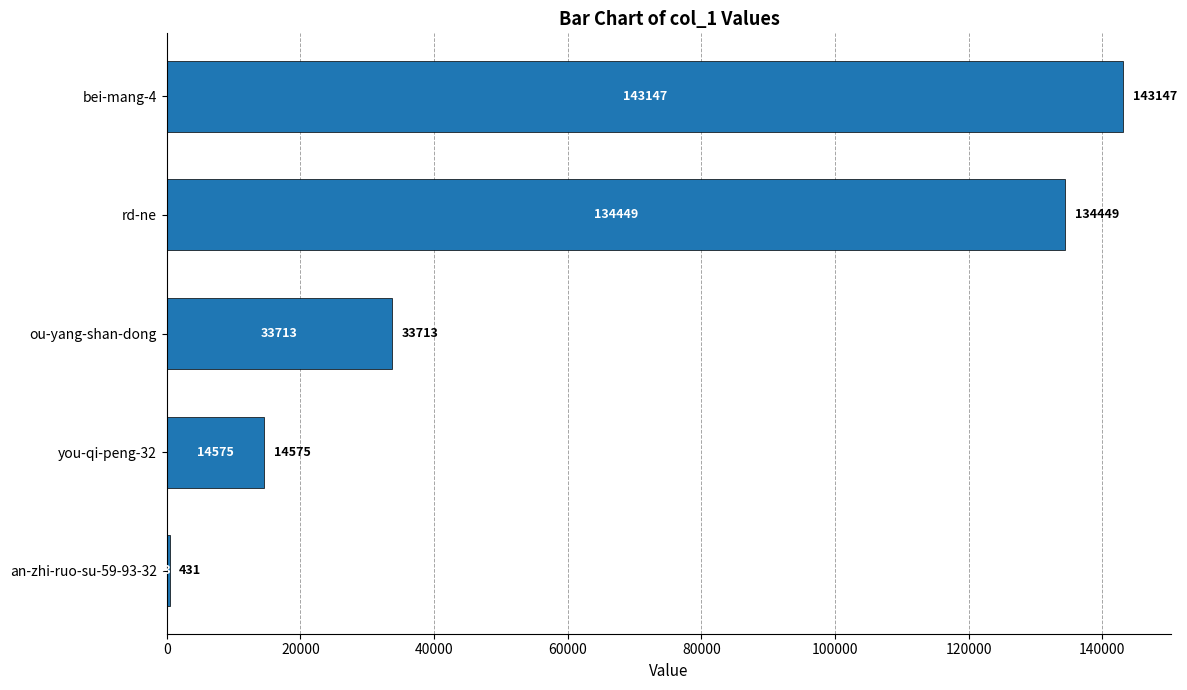

How many categories are shown in the chart?

5